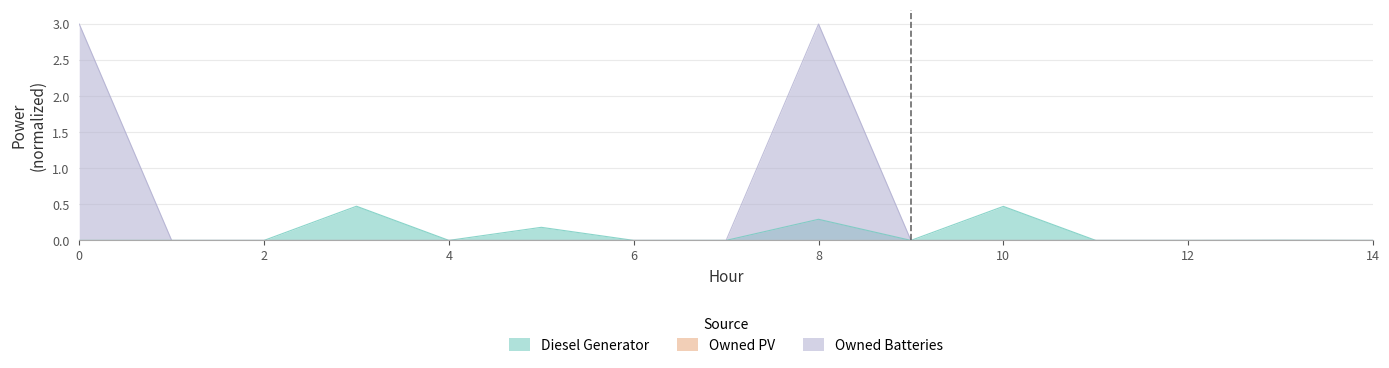

Between 0 and 6, which series saw the biggest shift?

Owned Batteries